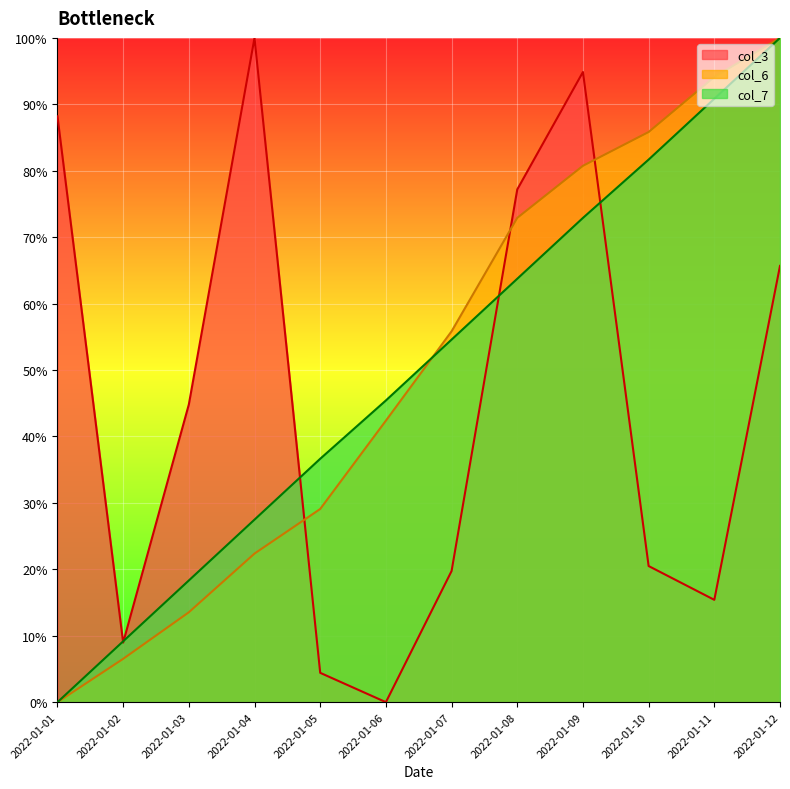

What is the total value across all series at 2022-01-11?

2.0